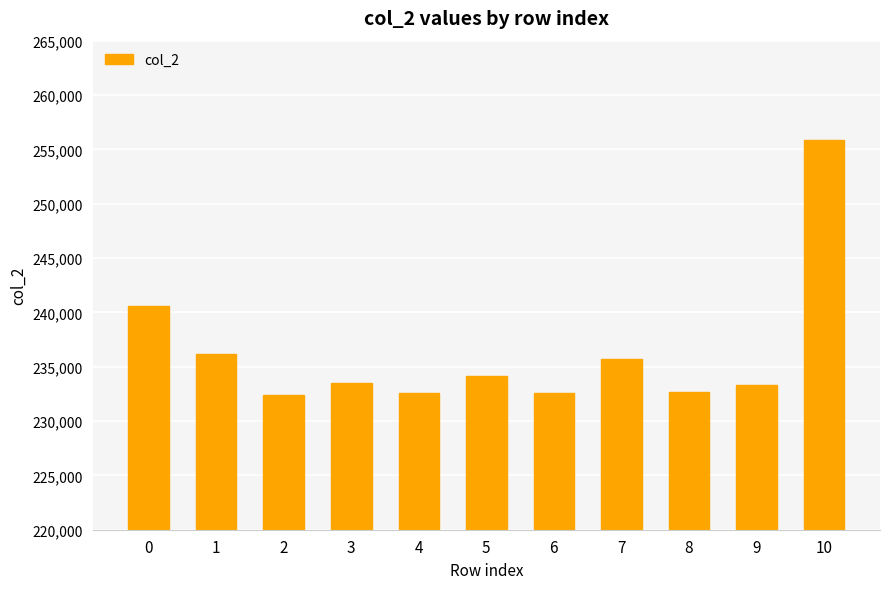

What is the minimum value shown in the chart?

232416